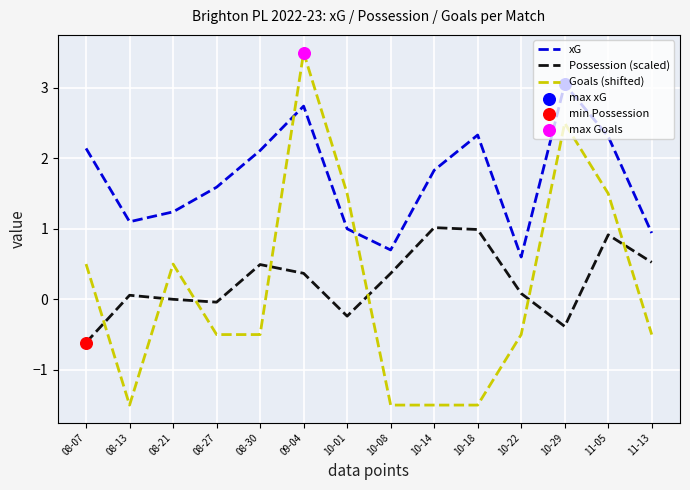

At 08-13, list the series in order from largest to smallest.

xG, Possession (scaled), Goals (shifted)